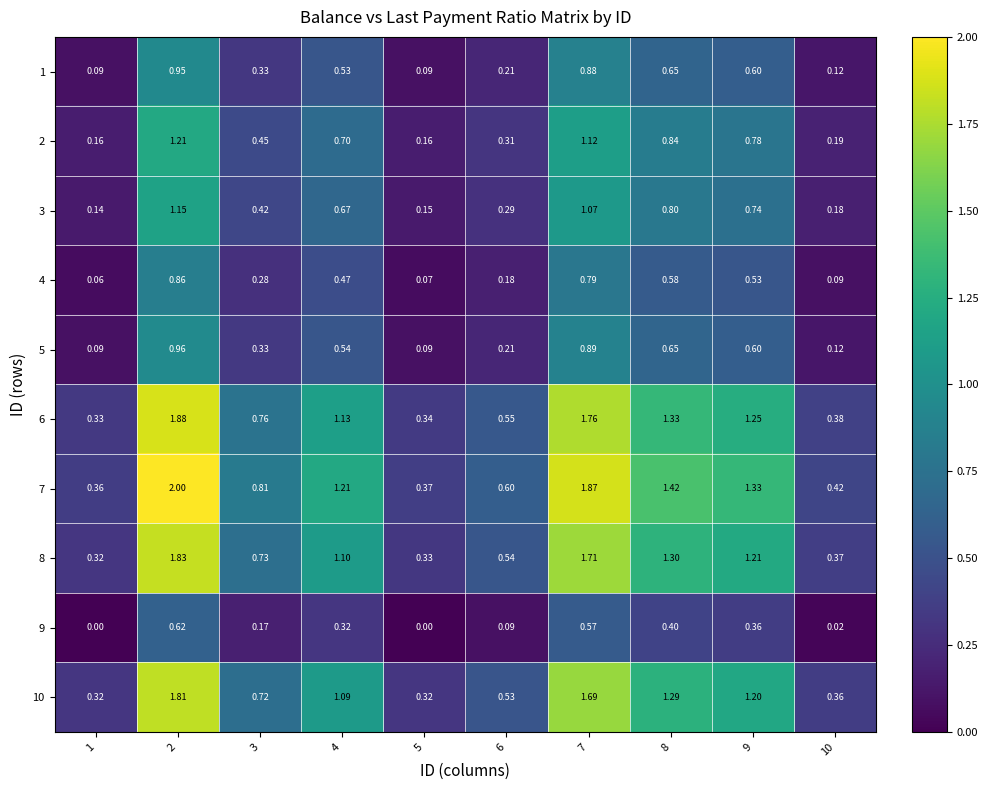

Is the value of 8 at 1 greater than the value of 5 at 5?

Yes